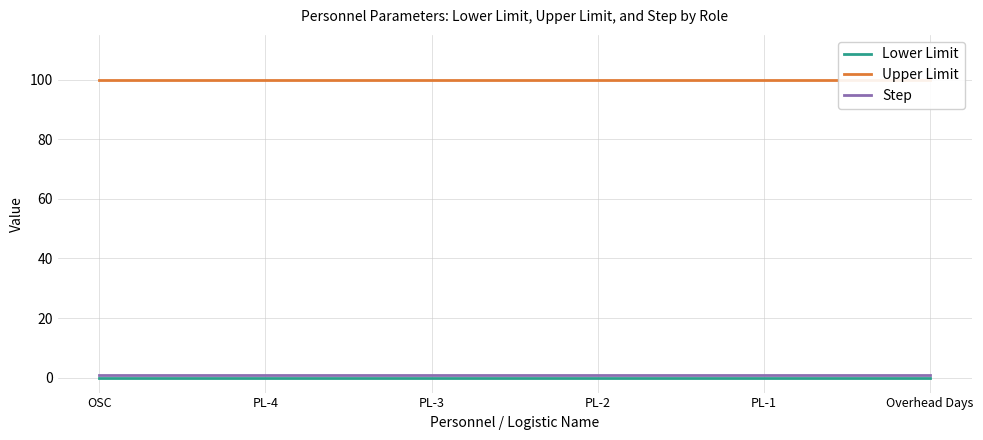

What is the approximate value of Upper Limit at PL-1?

100